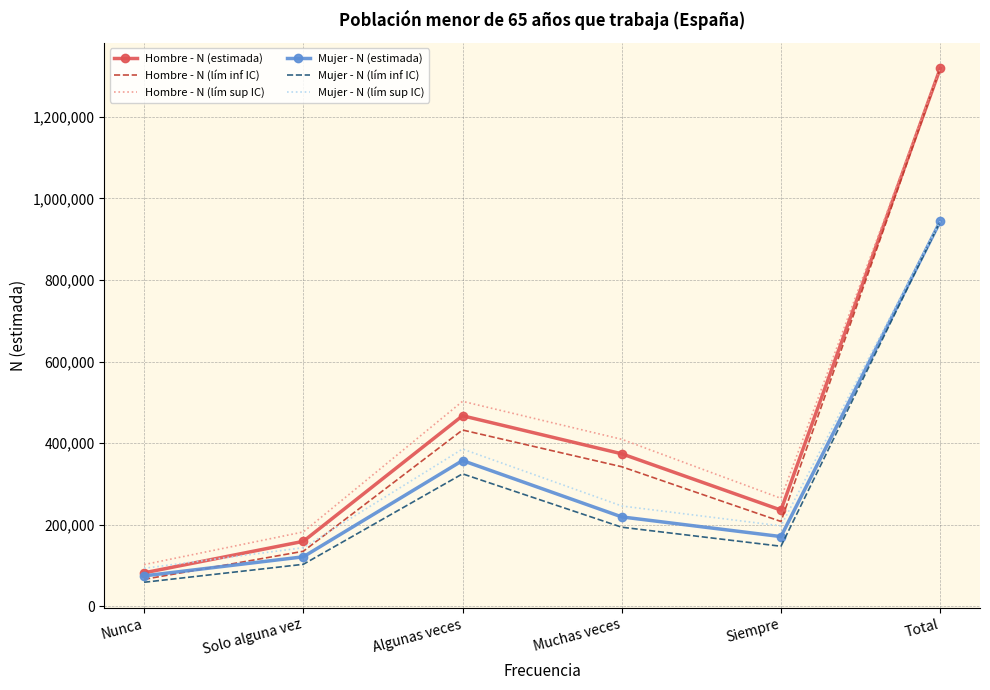

True or false: Mujer - N (lím inf IC) and Hombre - N (lím sup IC) cross at least once.

False